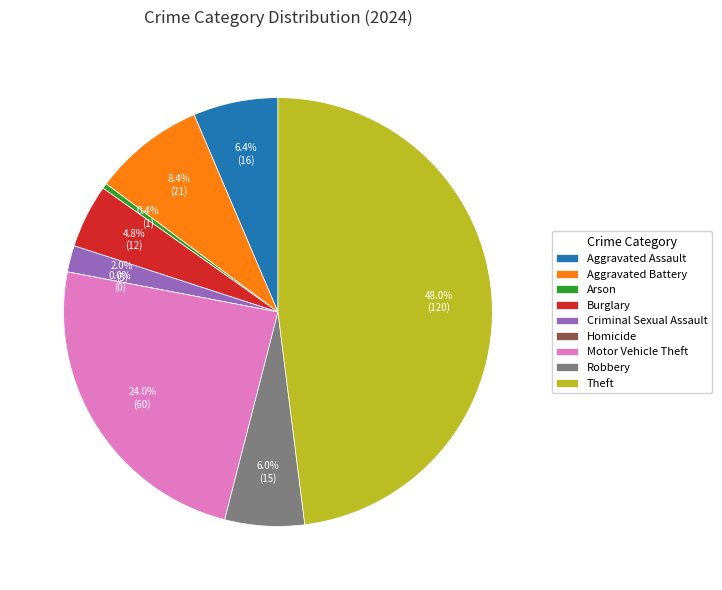

To the nearest percent, what is the difference between the largest and smallest slice percentages?

48%